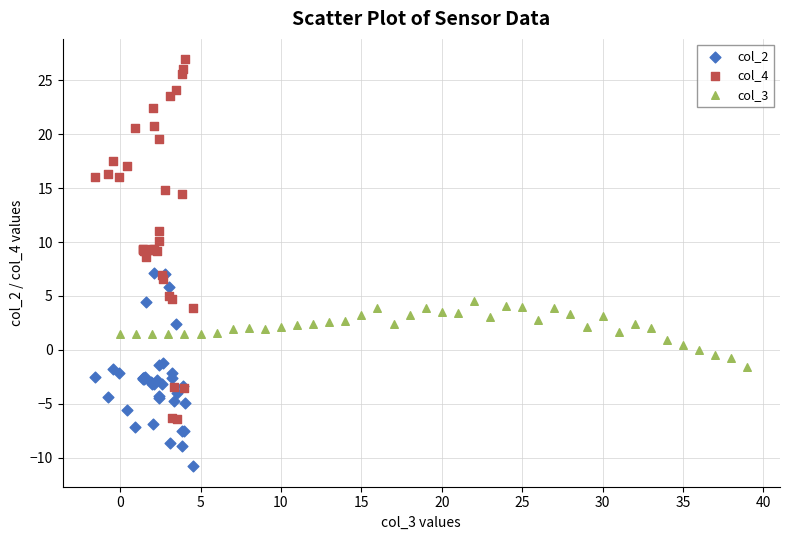

Which series reaches the maximum Y coordinate?

col_4